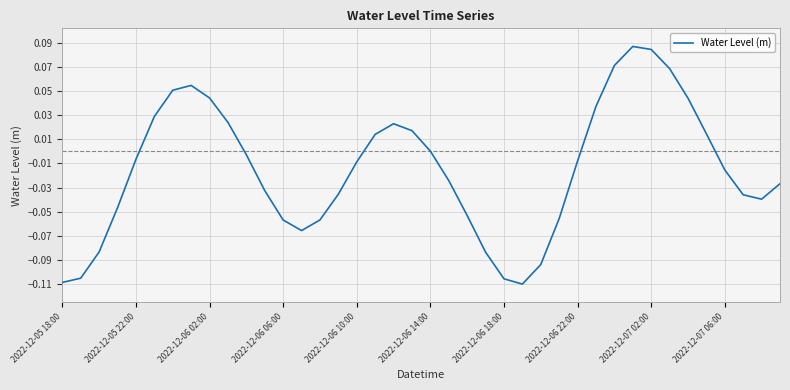

Where is the first local minimum?

13